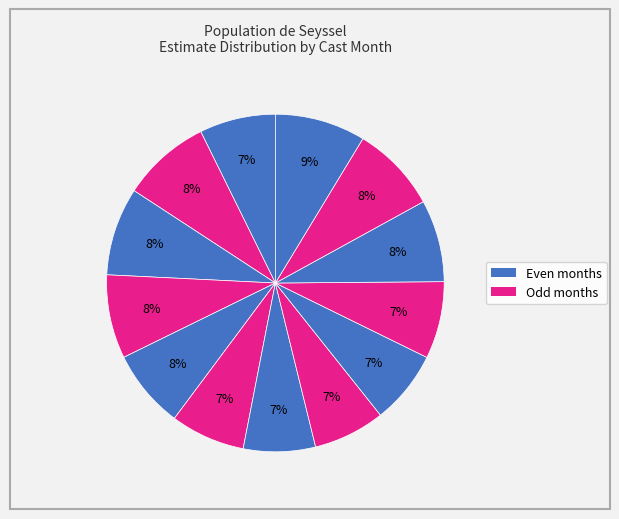

Is there any slice that represents more than half of the pie?

No